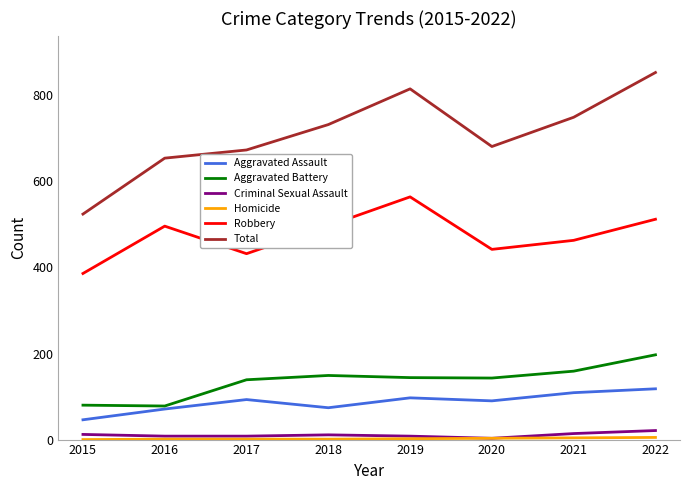

The Robbery series shows 95 at 2017. True or false?

False